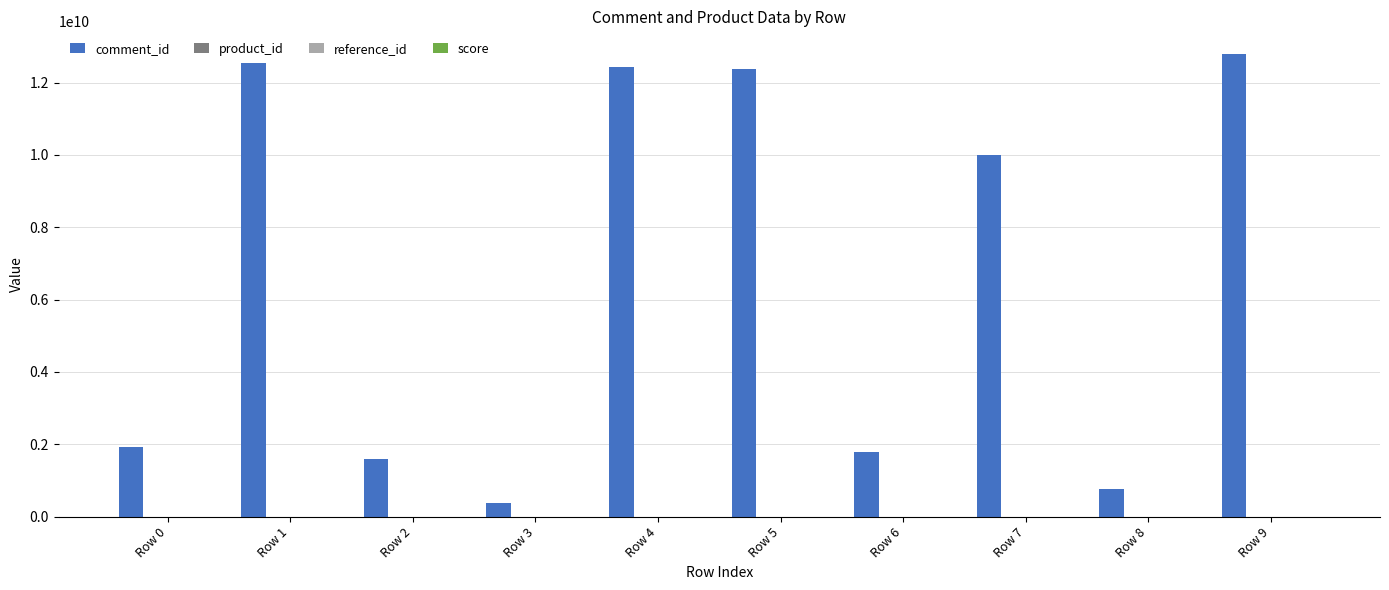

What is the total value across all series at Row 5?

12375483302